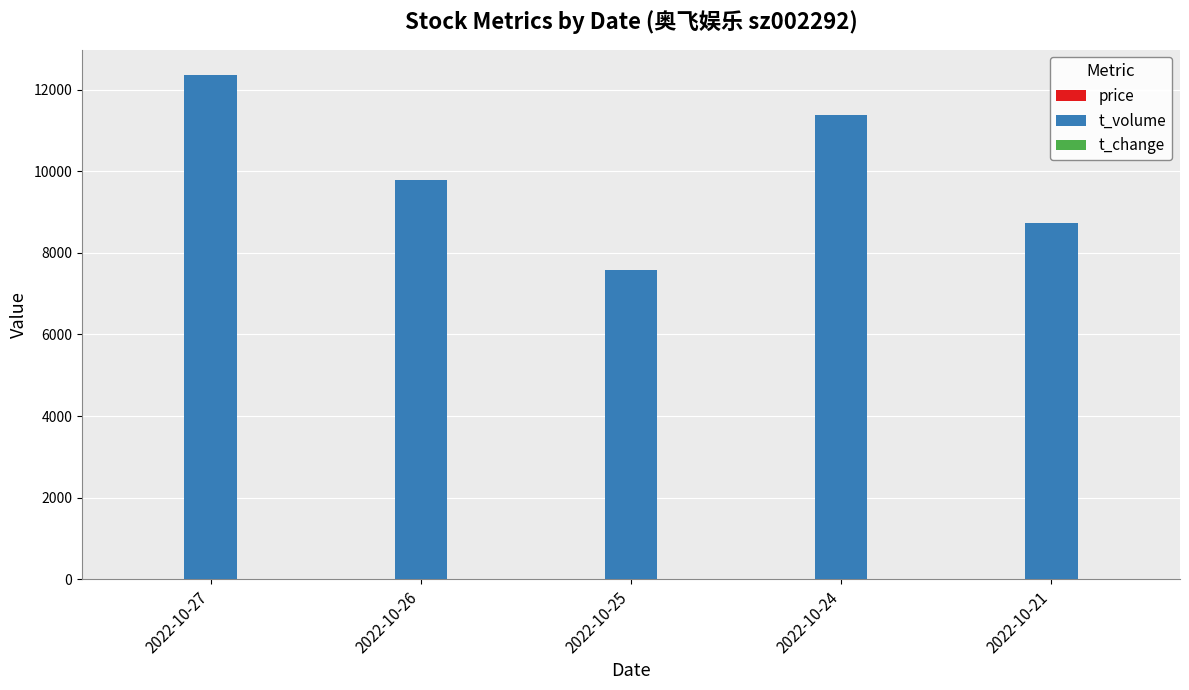

Which series has the largest total across all categories?

t_volume